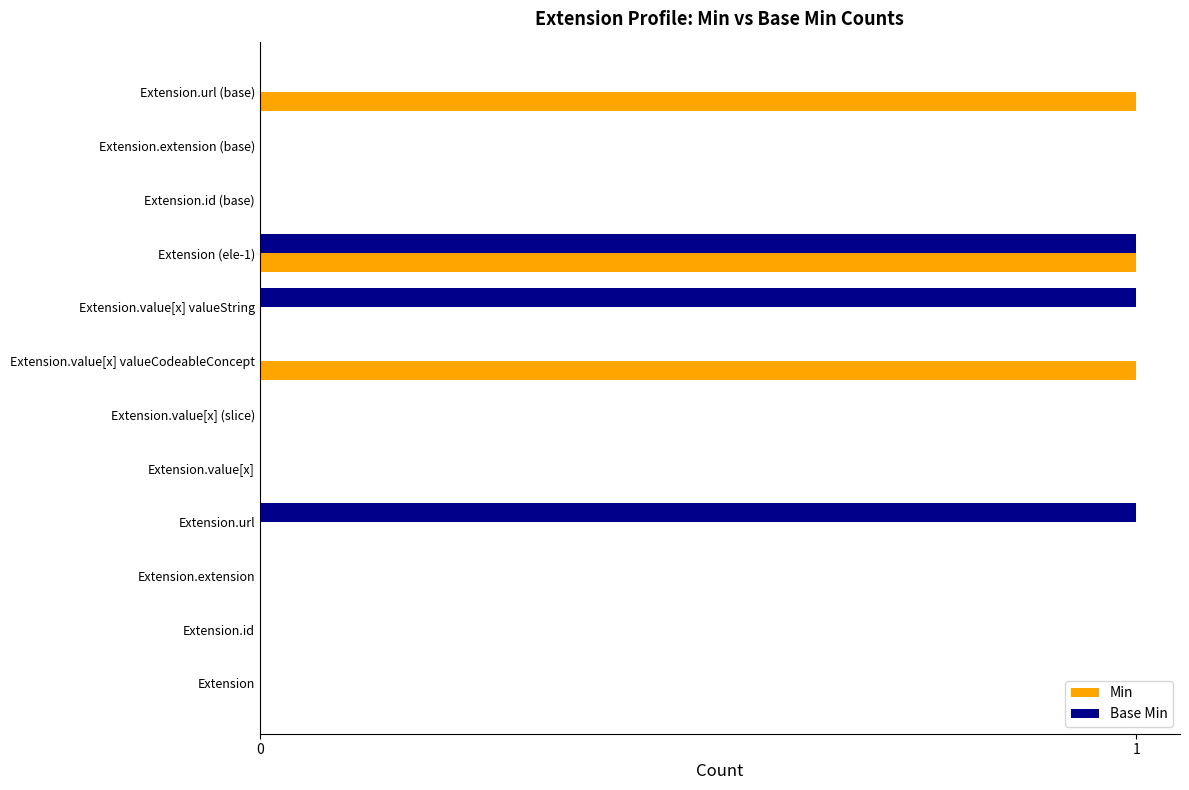

True or false: Min has a value of 0 at Extension.url.

True